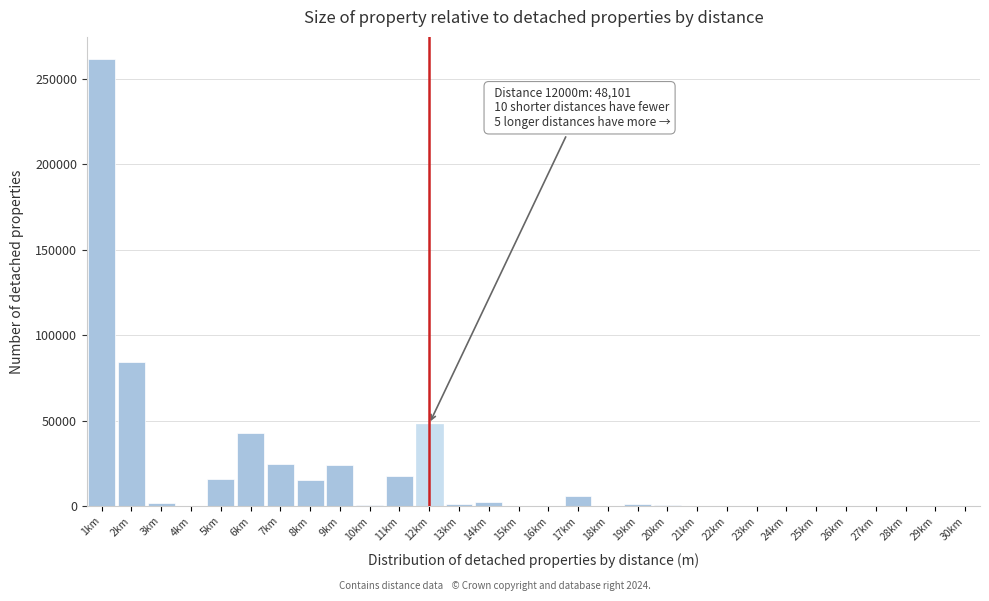

Between 7km and 18km, which is larger?

7km